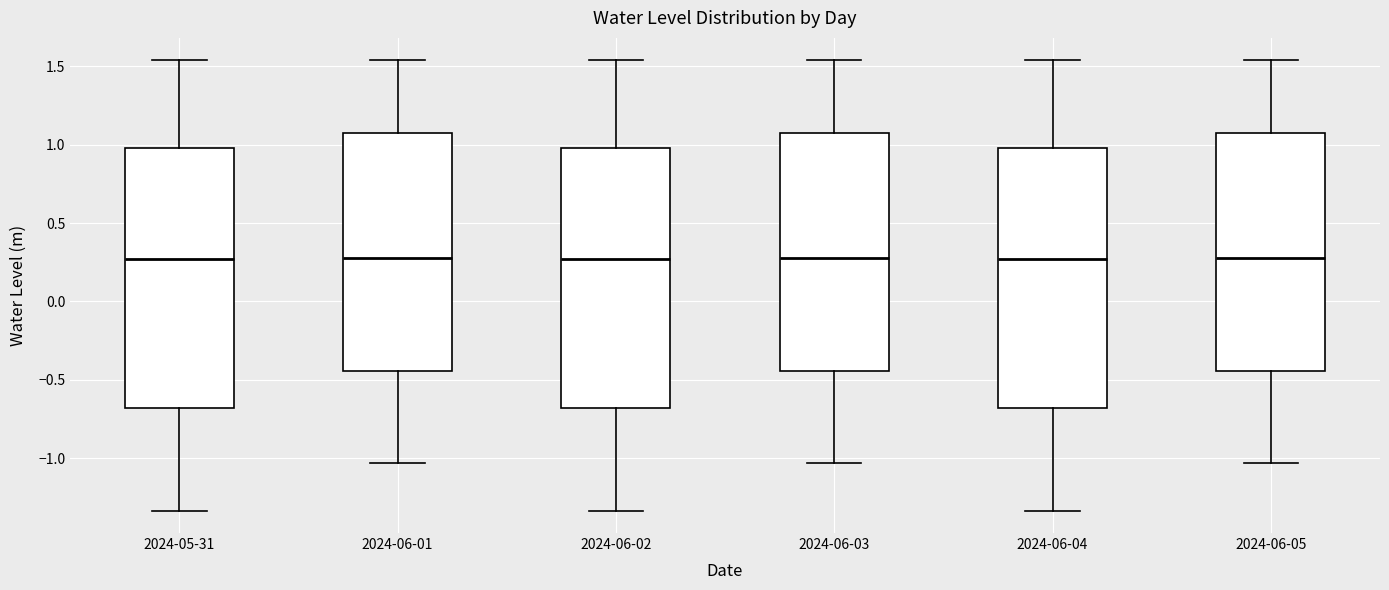

Reading left to right, transcribe this box plot: for each box, give where its median line is, the range the box spans, and where its two whiskers end, as read against the y-axis. The values are not printed on the chart, so give them approximately, as read against the axis.

2024-05-31: median 0.25, box -0.70 to 1.00, whiskers -1.35 to 1.55
2024-06-01: median 0.25, box -0.45 to 1.10, whiskers -1.05 to 1.55
2024-06-02: median 0.25, box -0.70 to 1.00, whiskers -1.35 to 1.55
2024-06-03: median 0.25, box -0.45 to 1.10, whiskers -1.05 to 1.55
2024-06-04: median 0.25, box -0.70 to 1.00, whiskers -1.35 to 1.55
2024-06-05: median 0.25, box -0.45 to 1.10, whiskers -1.05 to 1.55